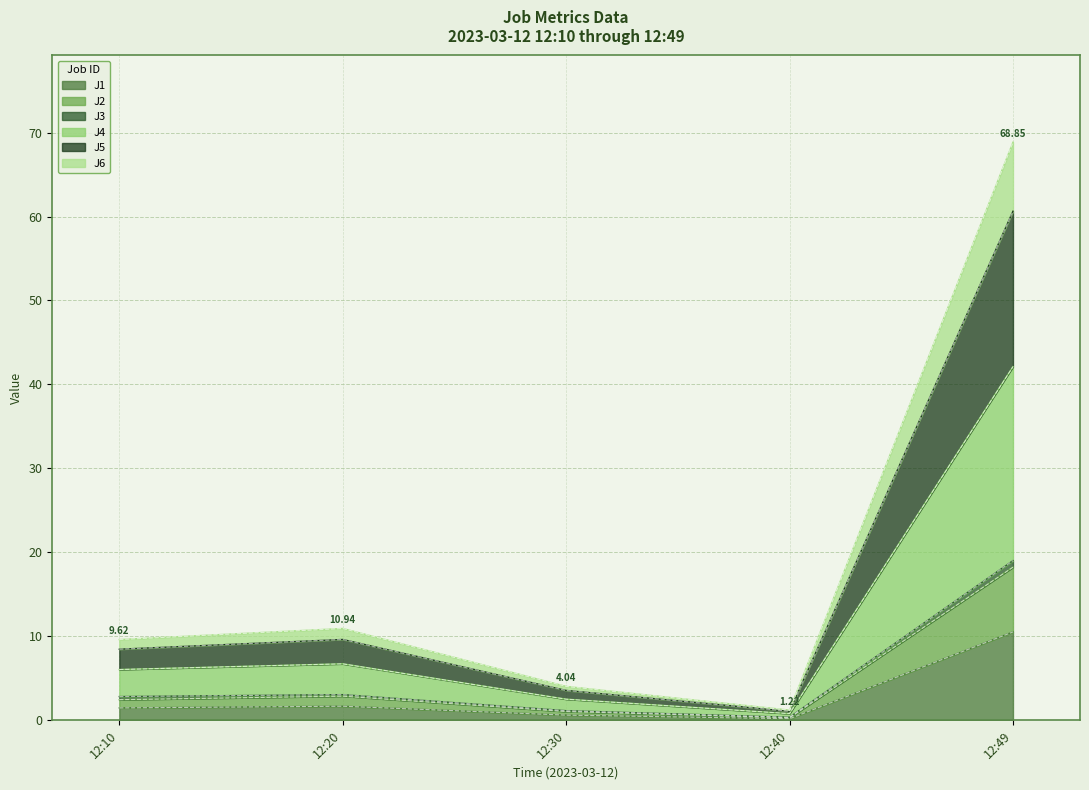

At which category does J4 reach its first local peak?

12:20